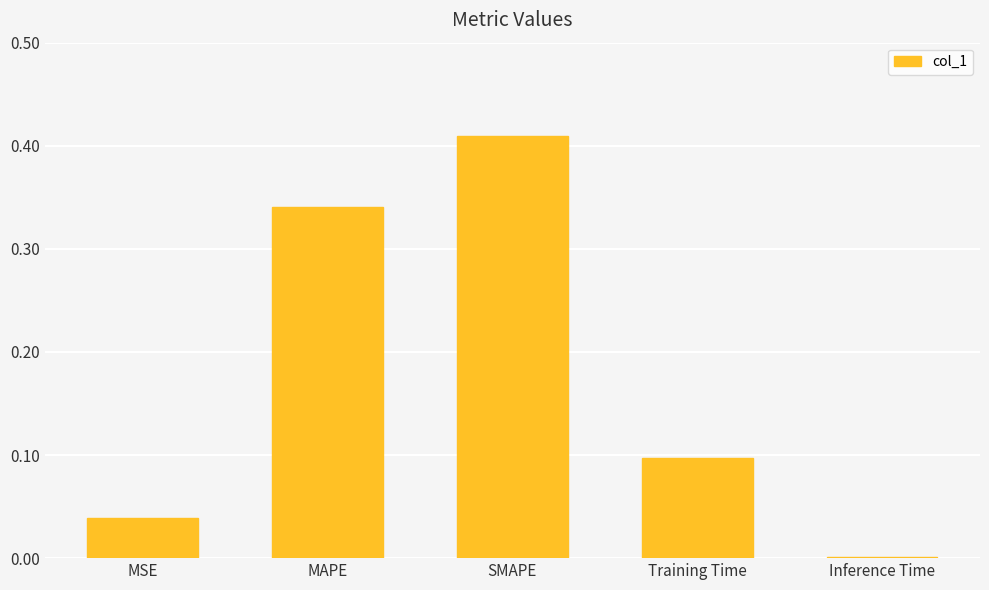

What is the sum of all values?

0.9